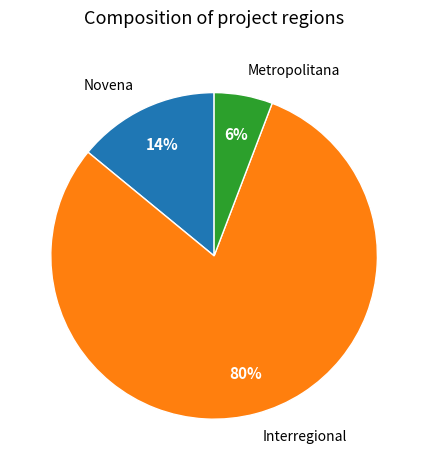

Which category has the biggest portion of the pie?

Interregional